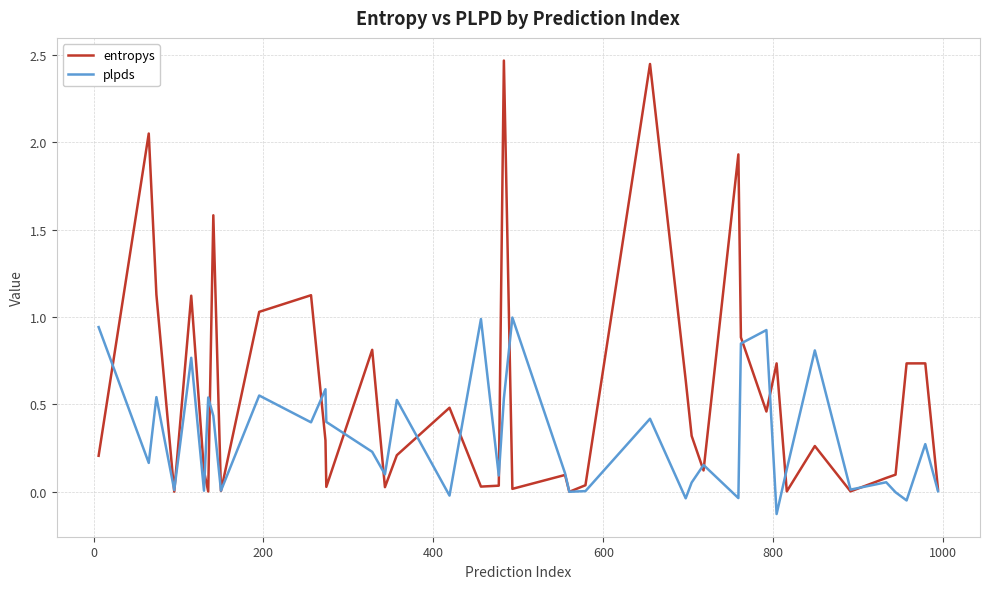

Which series has the largest total across all categories?

entropys